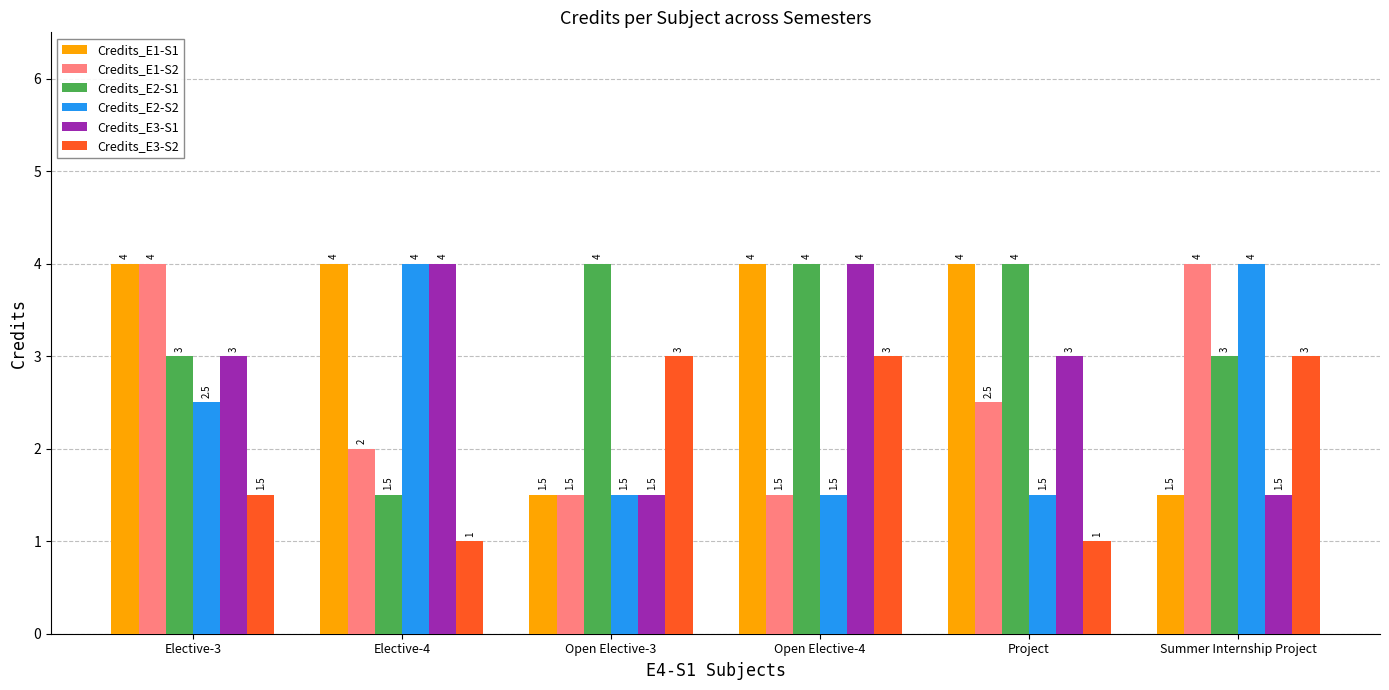

How many Credits_E1-S2 values are between 1 and 4?

6